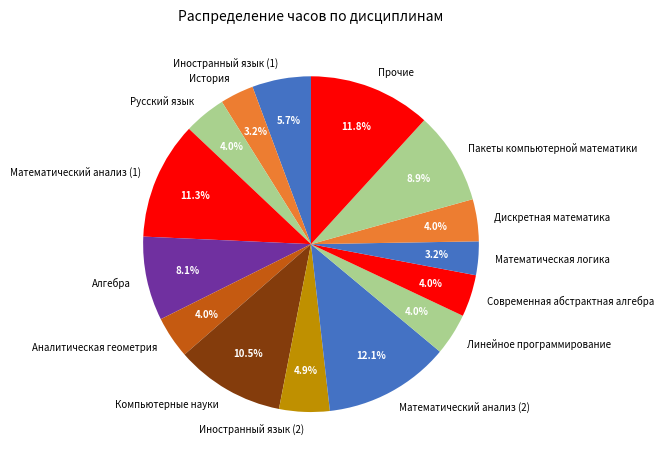

How many slices are in this pie chart?

15